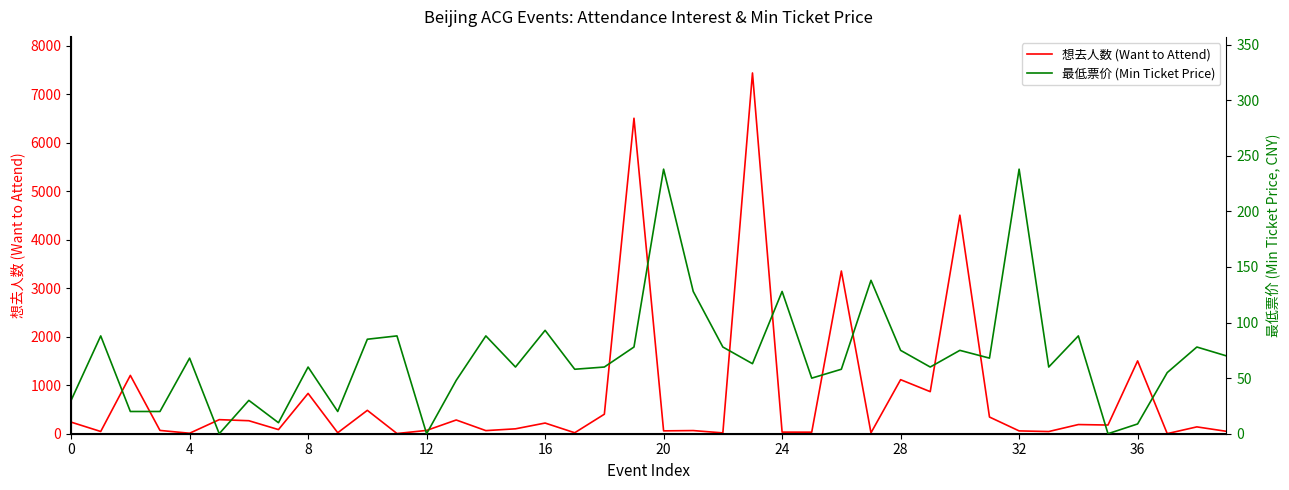

After their last crossing, which series has the higher values: 想去人数 (Want to Attend) or 最低票价 (Min Ticket Price)?

最低票价 (Min Ticket Price)